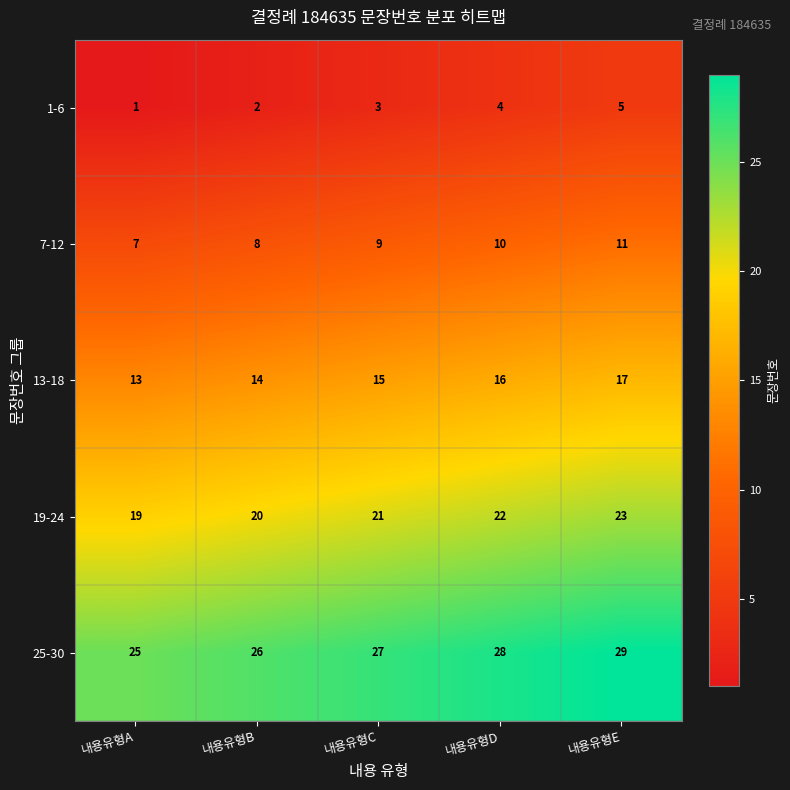

What is the difference between the maximum and second lowest values in the 19-24 series?

3